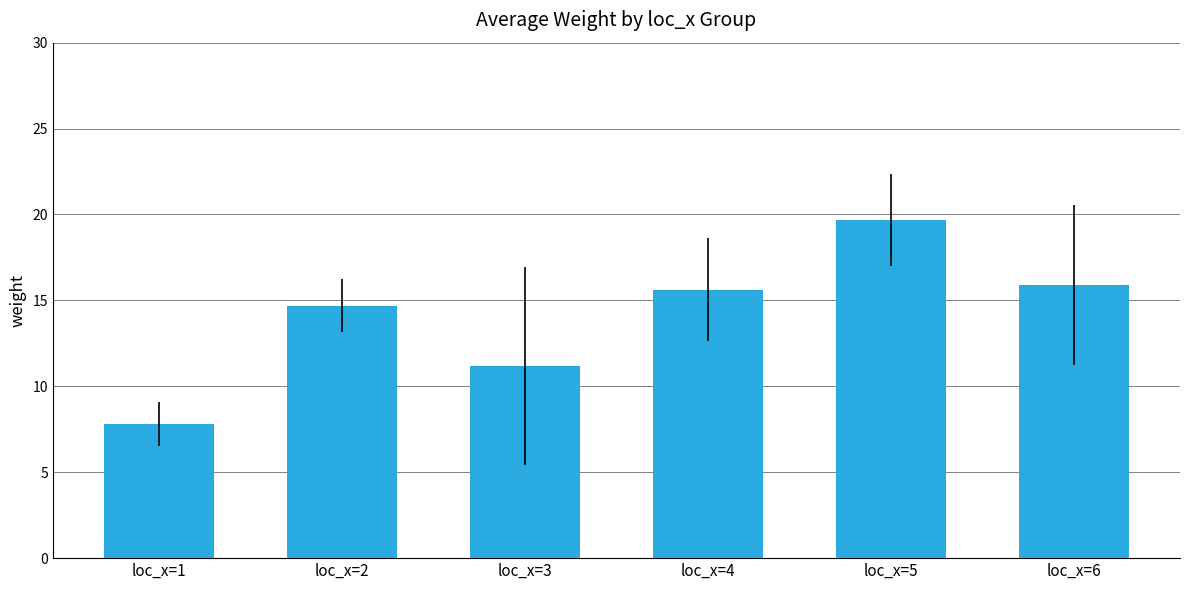

What is the ratio of the value at loc_x=2 to the value at loc_x=5?

0.7